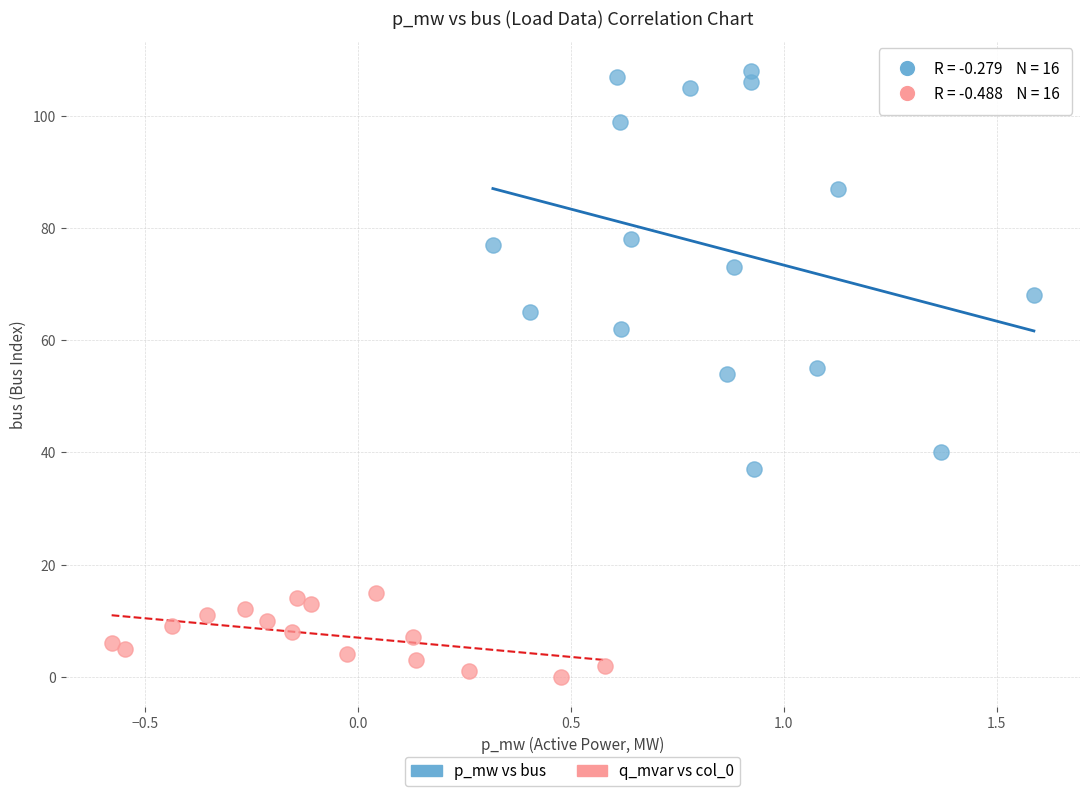

Which series reaches the minimum Y coordinate?

q_mvar vs col_0